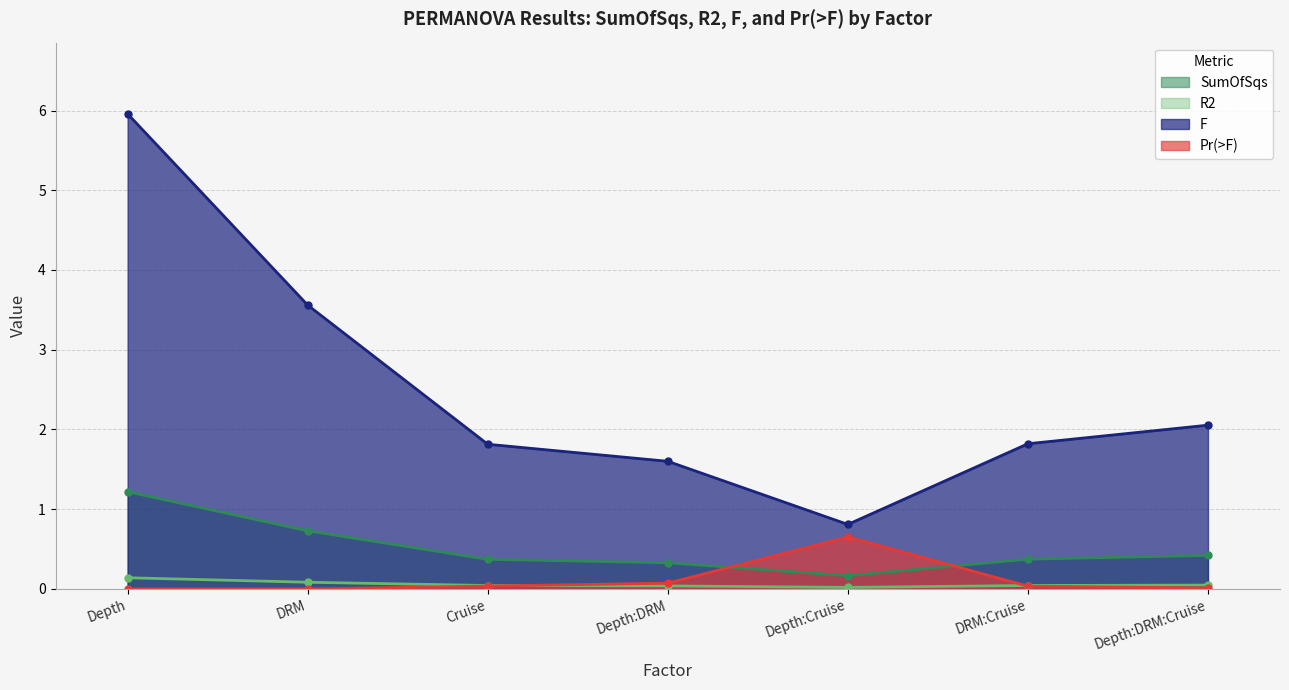

What is the value of the R2 point at the 1st from the left?

0.1